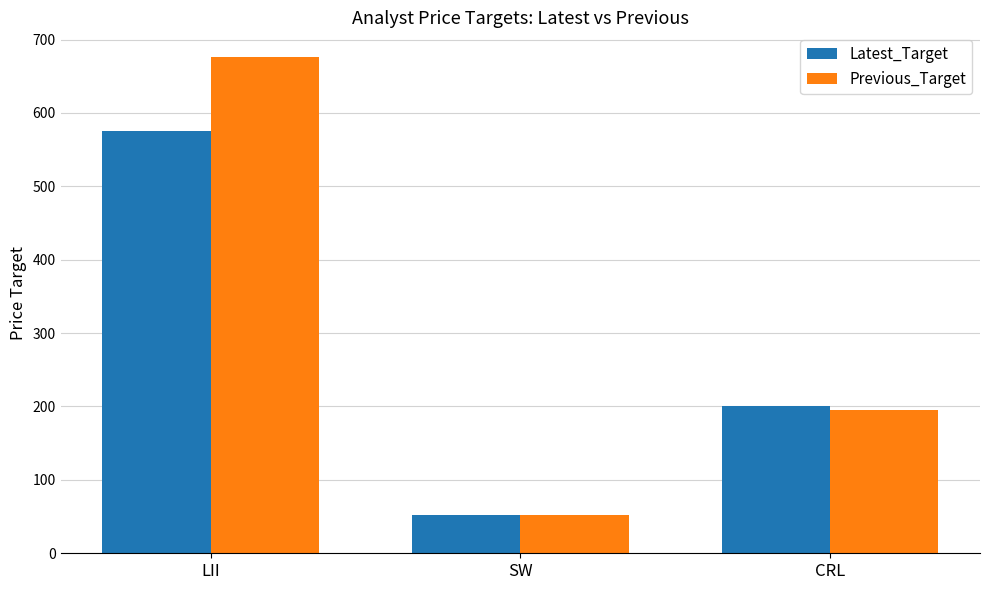

At which category does the chart reach its peak across all series?

LII